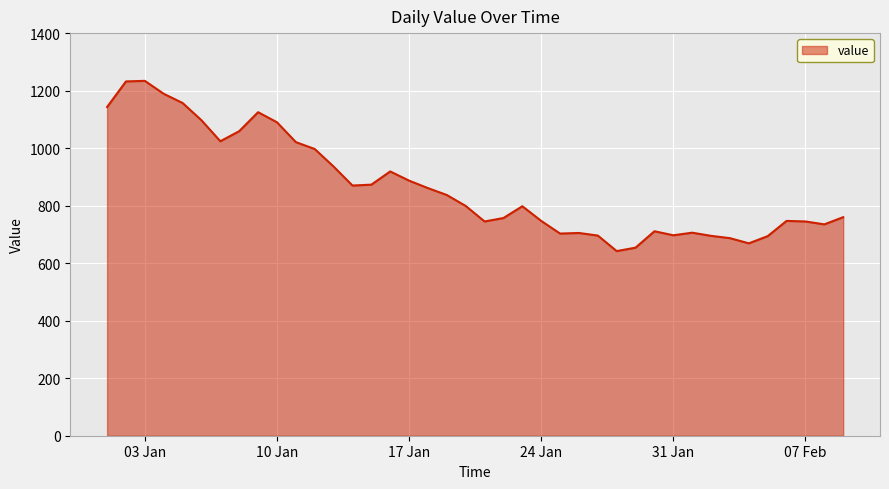

What is the difference between the maximum and minimum values?

592